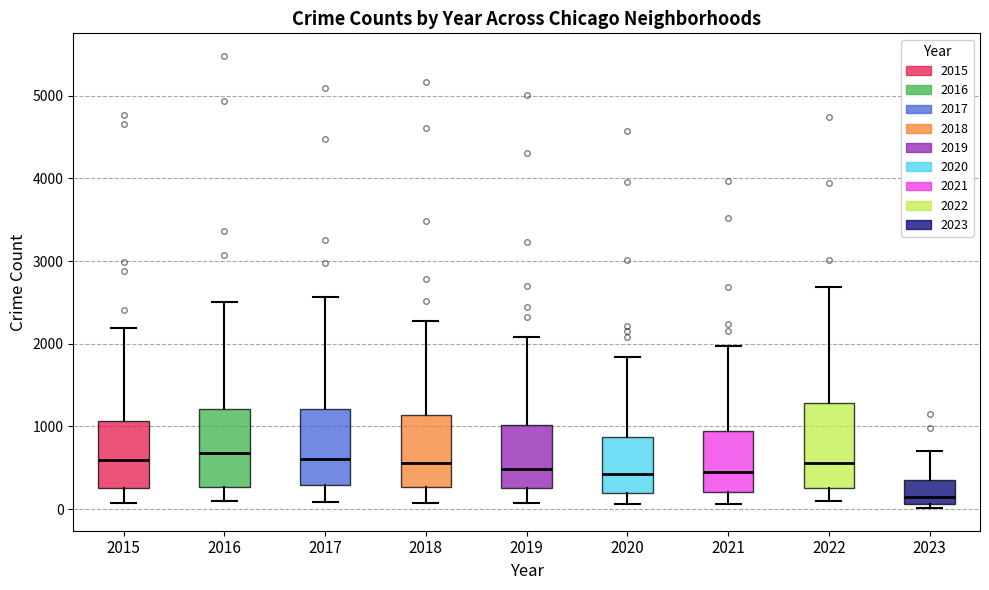

Where is the upper edge of the box at x = 2017 on the y-axis? The values are not printed on the chart, so give them approximately, as read against the axis.

1200